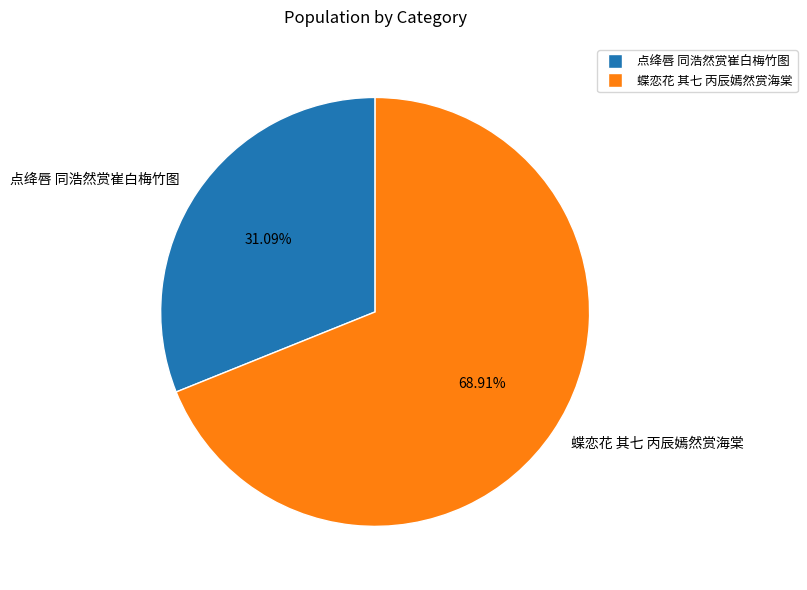

Is there a majority slice in this chart?

Yes